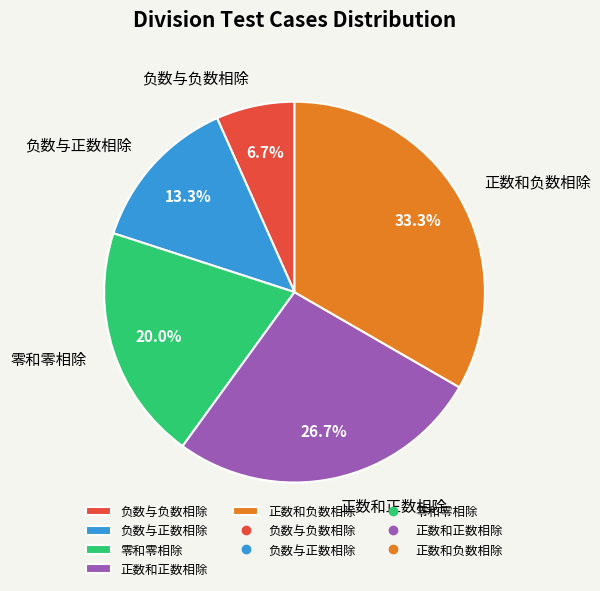

Rank the categories by value from lowest to highest.

负数与负数相除, 负数与正数相除, 零和零相除, 正数和正数相除, 正数和负数相除